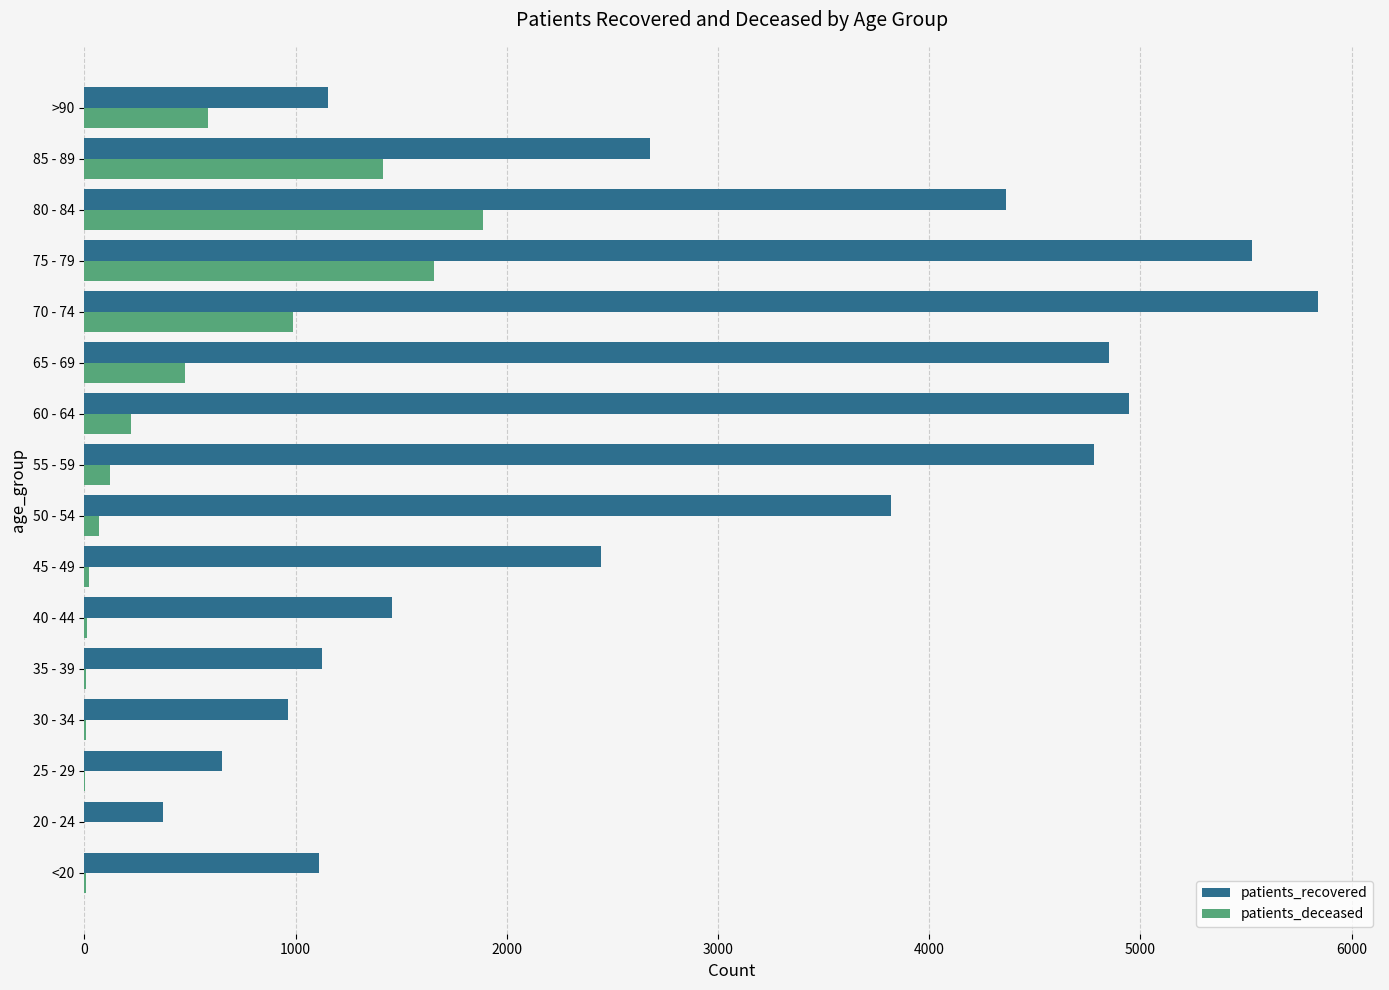

The value of patients_recovered at 20 - 24 is 371. True or false?

True